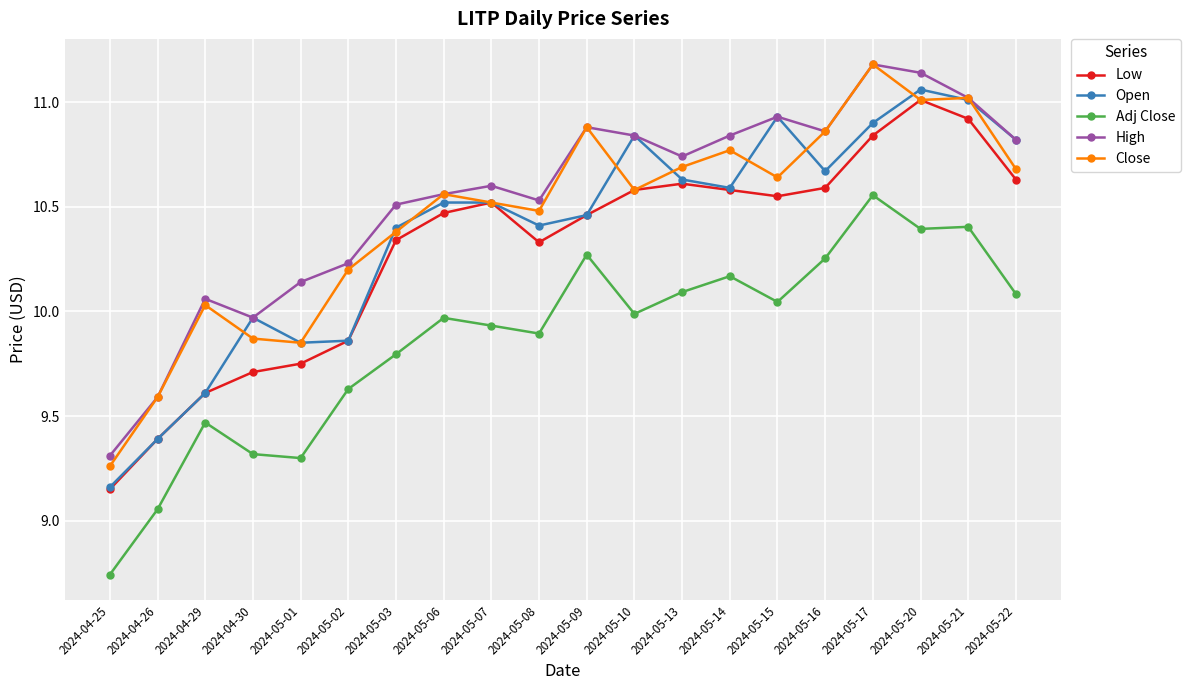

Where is the first local minimum for High?

2024-04-30